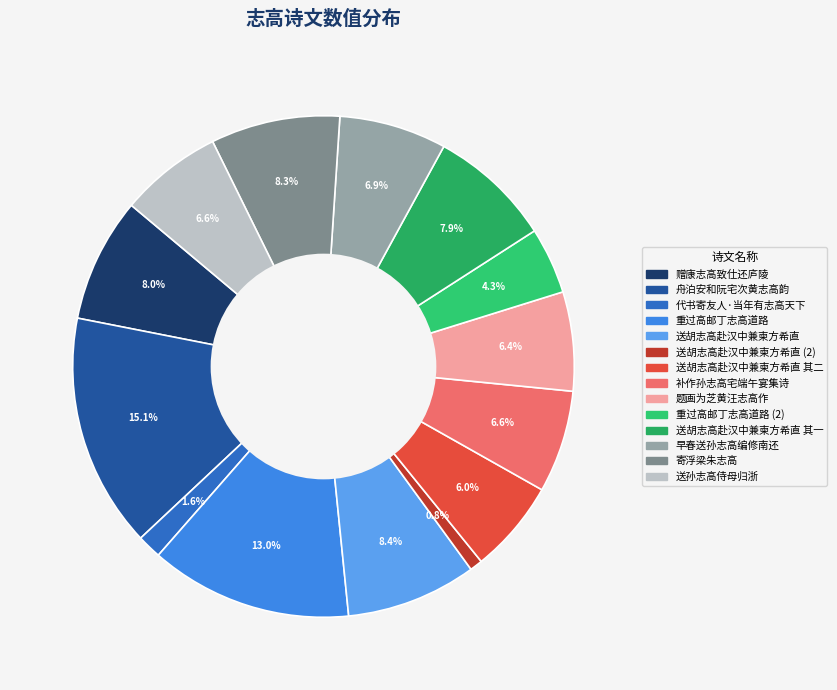

To the nearest percent, what is the difference between the largest and smallest slice percentages?

14%